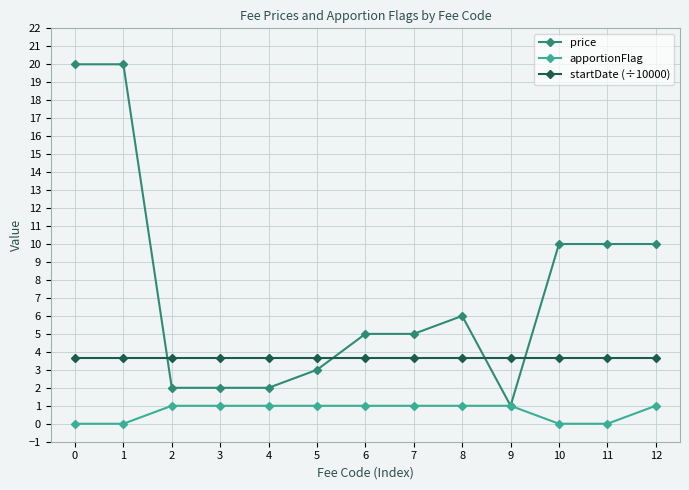

What is the total value across all series at 10?

13.7